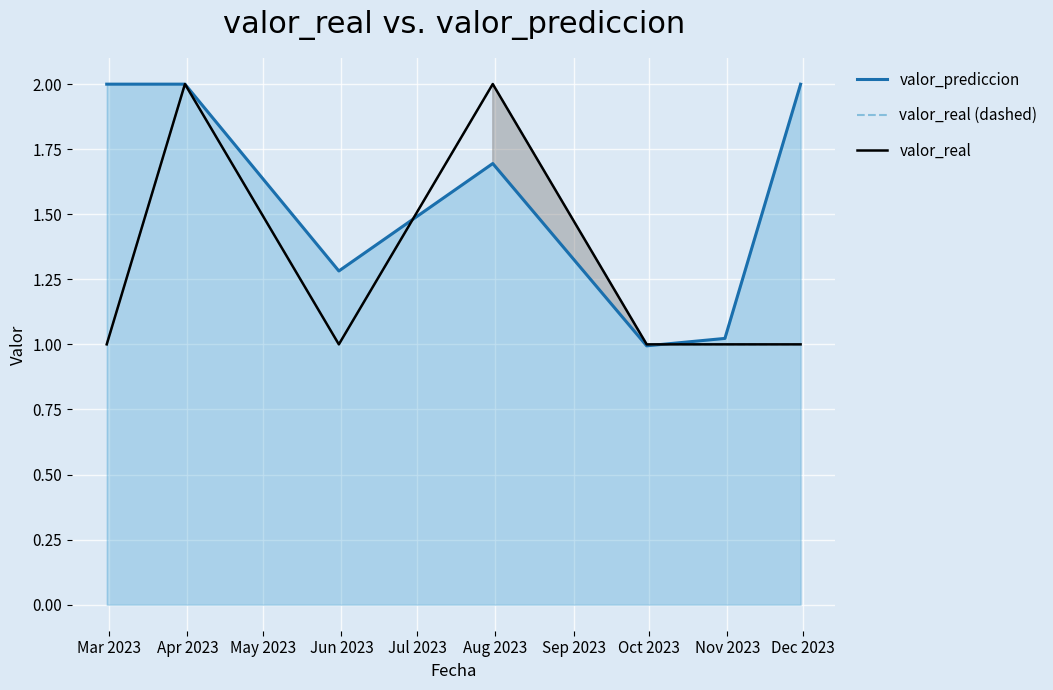

How many categories are shown in the chart?

7